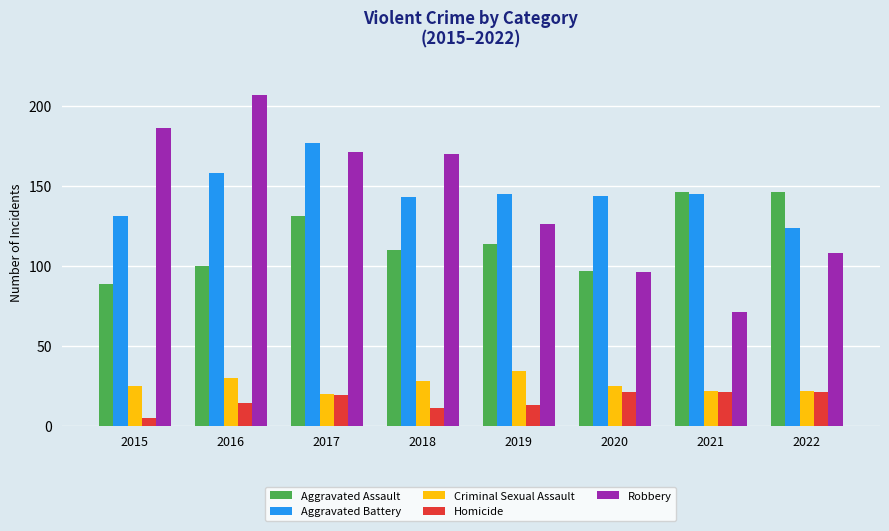

What is the total value across all series at 2020?

383